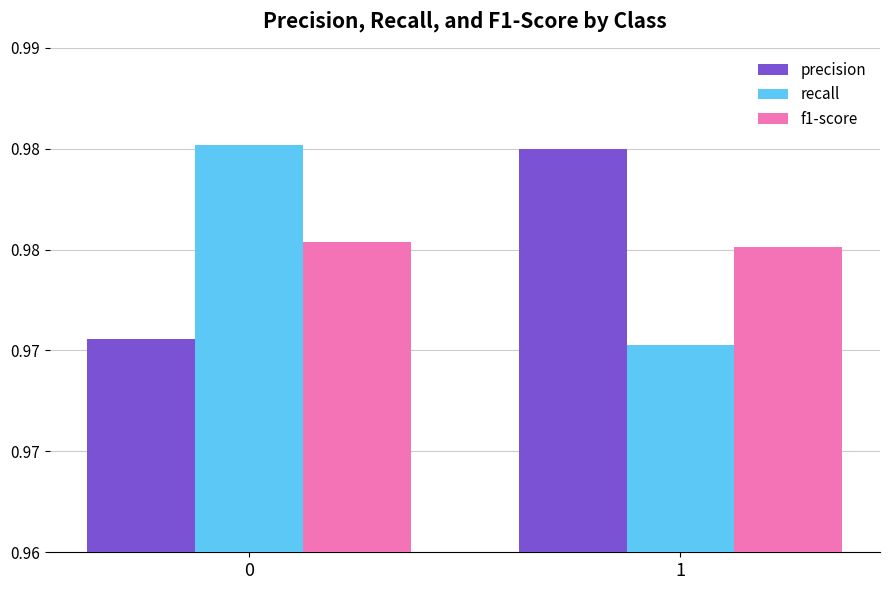

Reading left to right, extract all data points from this chart.

precision: 1.0	1.0
recall: 1.0	1.0
f1-score: 1.0	1.0